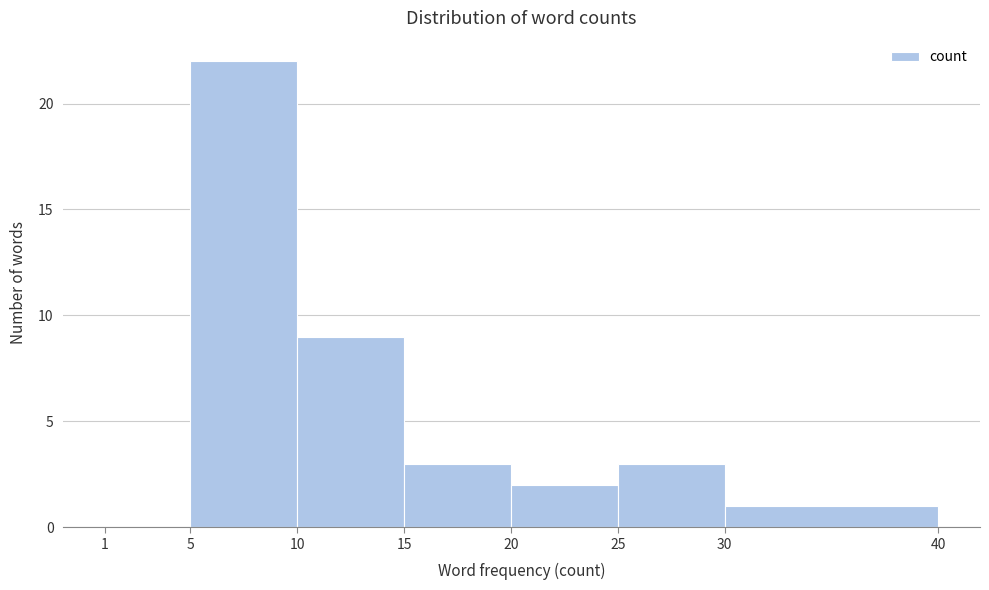

Reading left to right, transcribe this chart: for each bar, give the range it covers on the x-axis and its height. The values are not printed on the chart, so give them approximately, as read against the axis.

1 to 5: 0
5 to 10: 22
10 to 15: 9
15 to 20: 3
20 to 25: 2
25 to 30: 3
30 to 40: 1